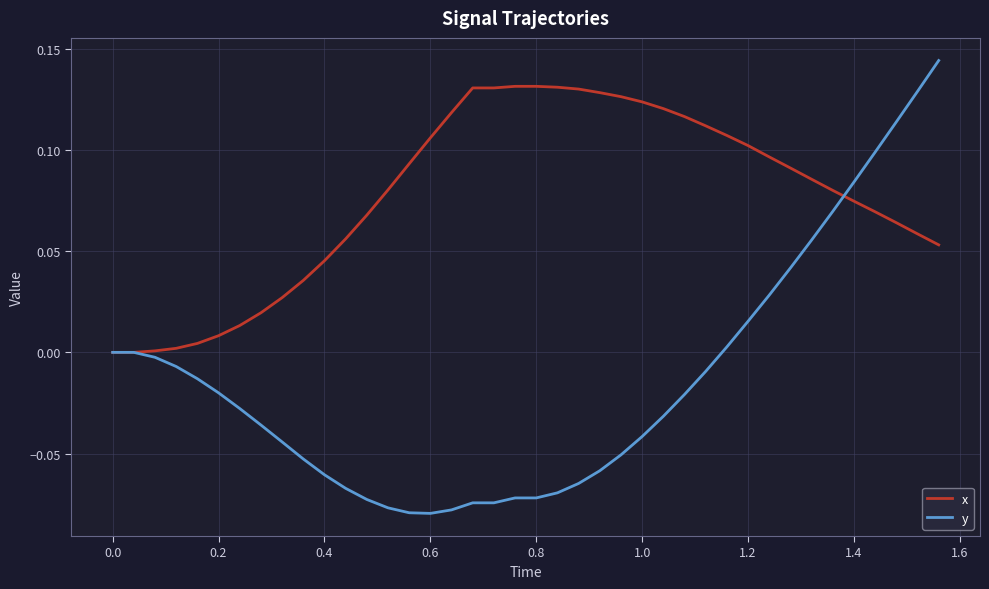

How many lines are shown in the chart?

2